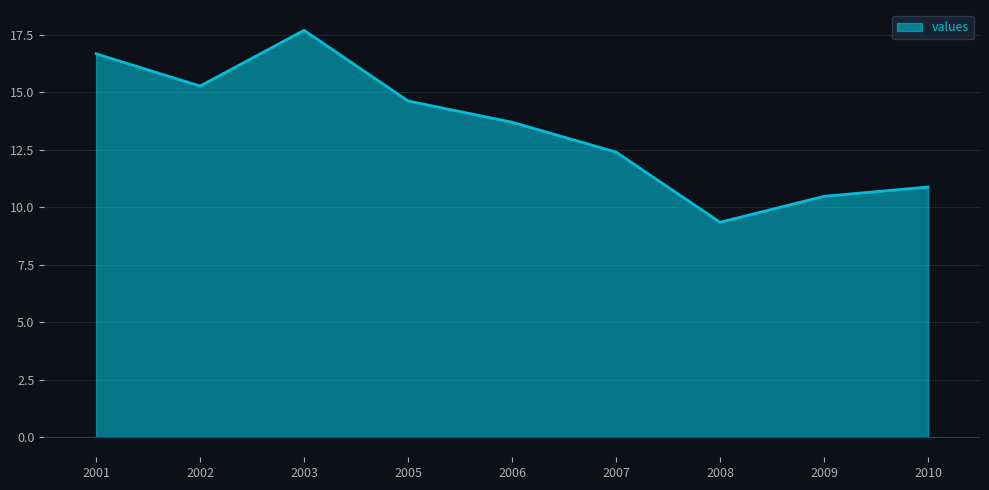

What is the difference between the second highest and second lowest values?

6.2